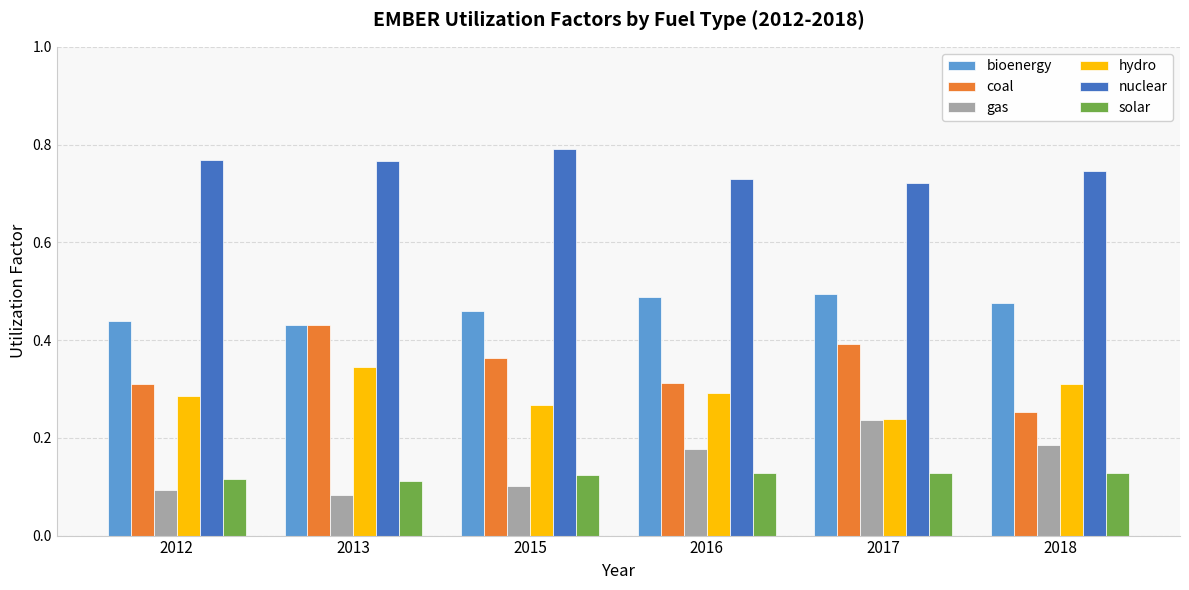

Count the coal values in the range 0 to 1.

6